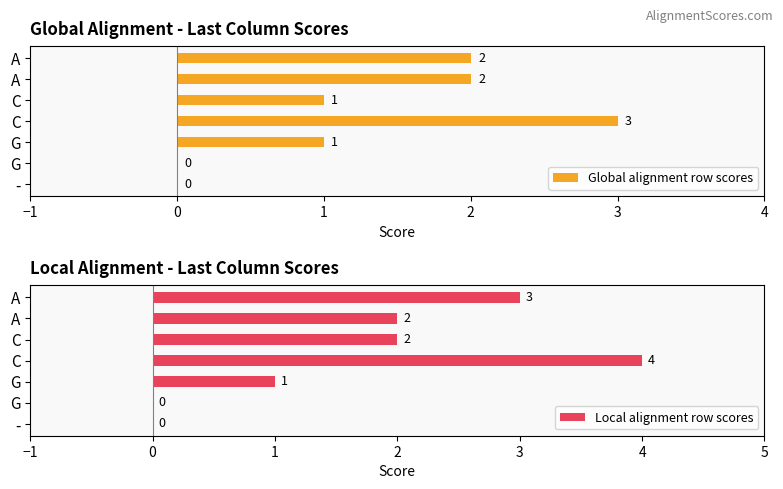

The Global alignment row scores series shows 3 at A. True or false?

False